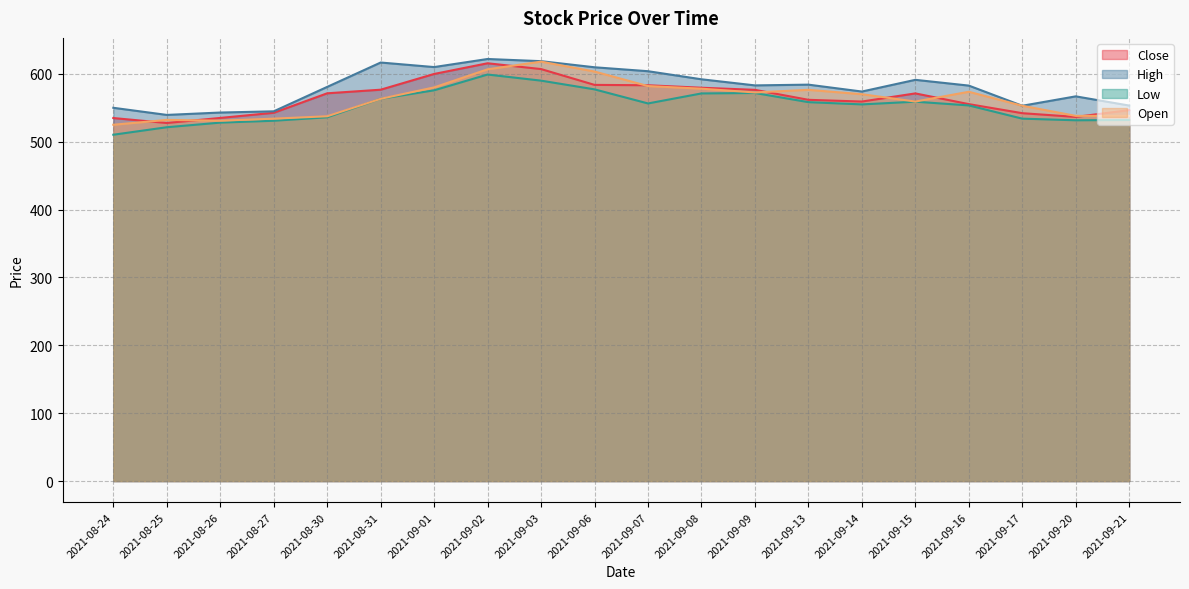

Where is Low nearest to the value 554?

2021-09-16